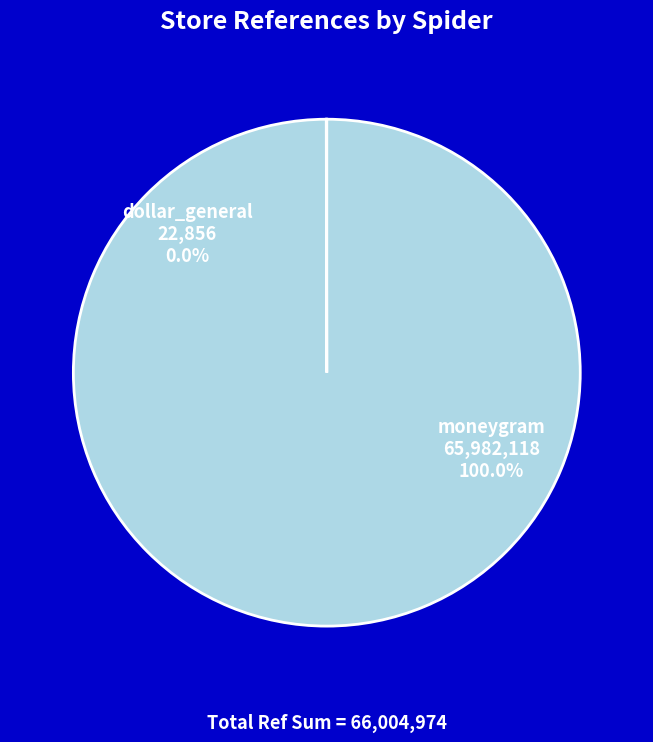

To the nearest percent, what is the difference between the largest and smallest slice percentages?

100%